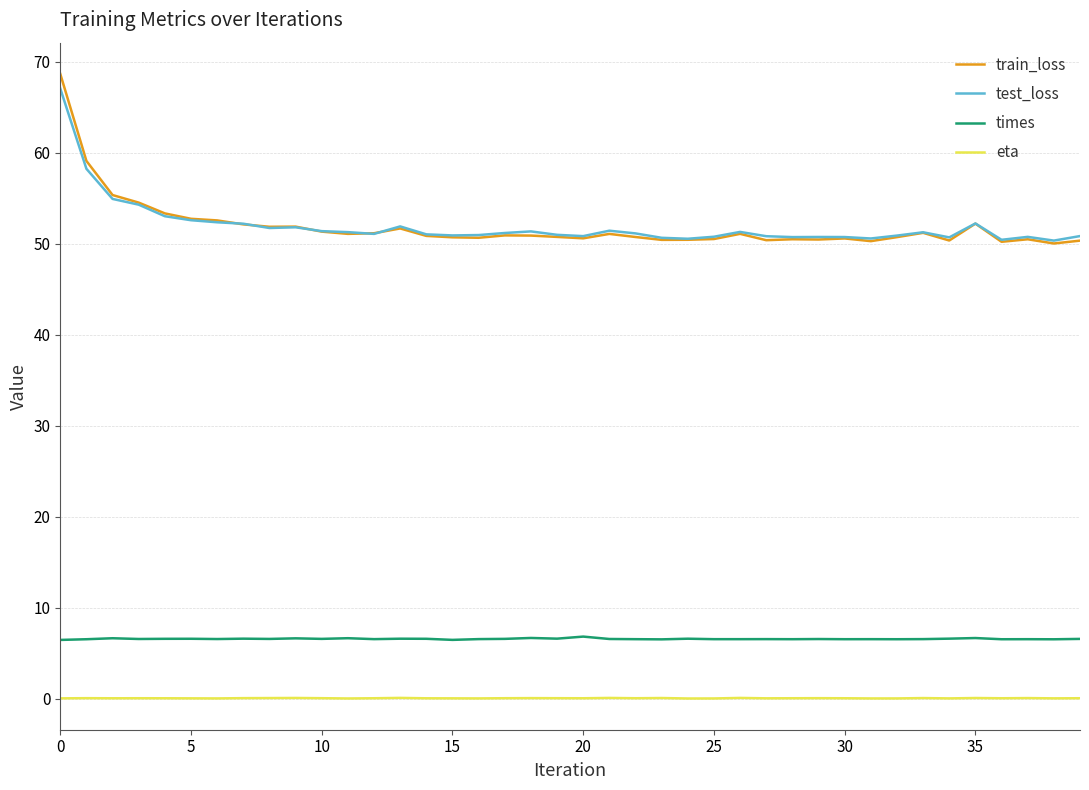

Which series has the widest spread of values?

train_loss